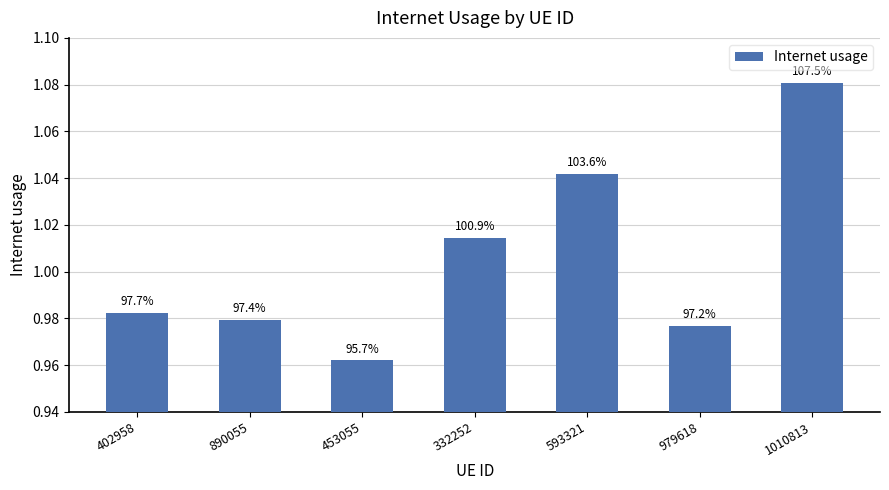

Are the bars horizontal?

No